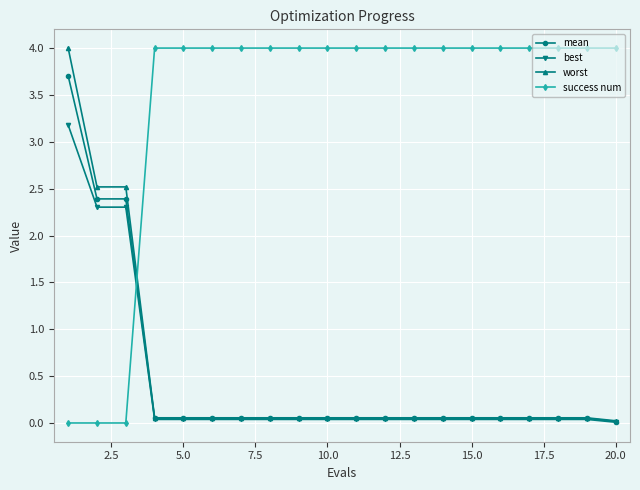

Which series ends up on top after the final intersection of success num and best?

success num